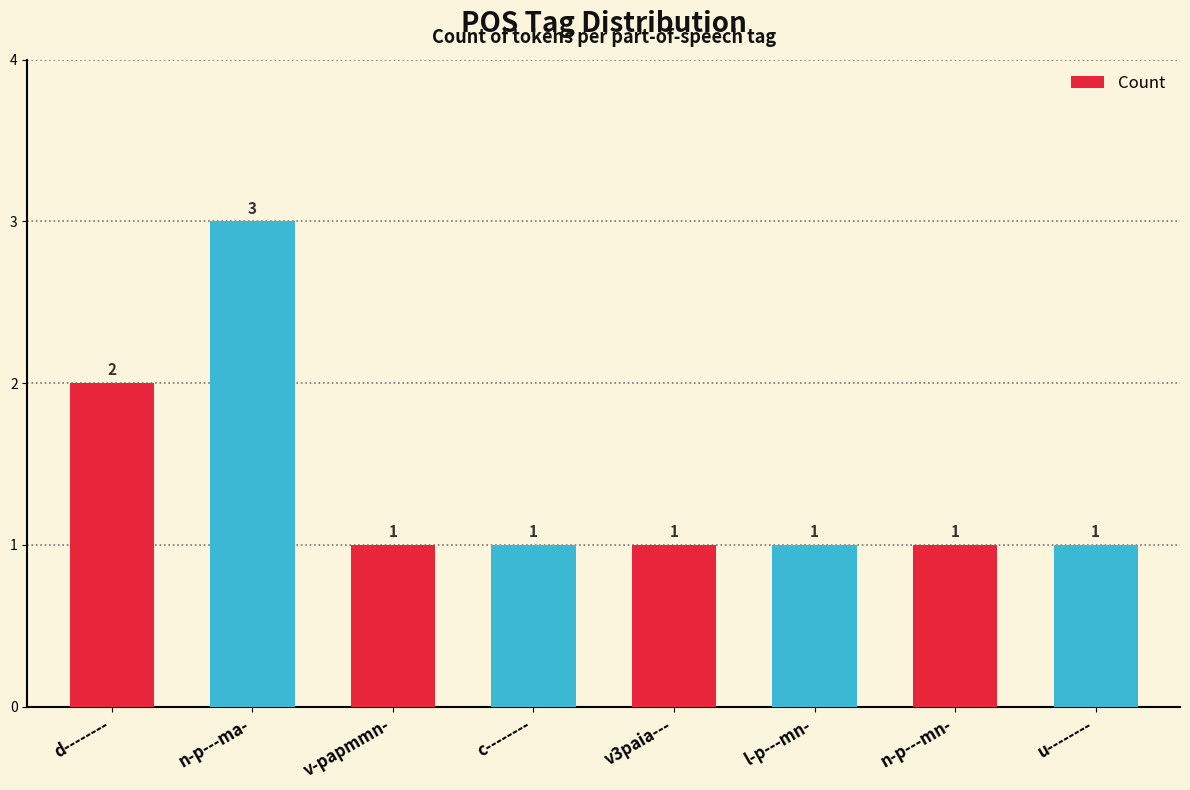

What is the sum of all values?

11